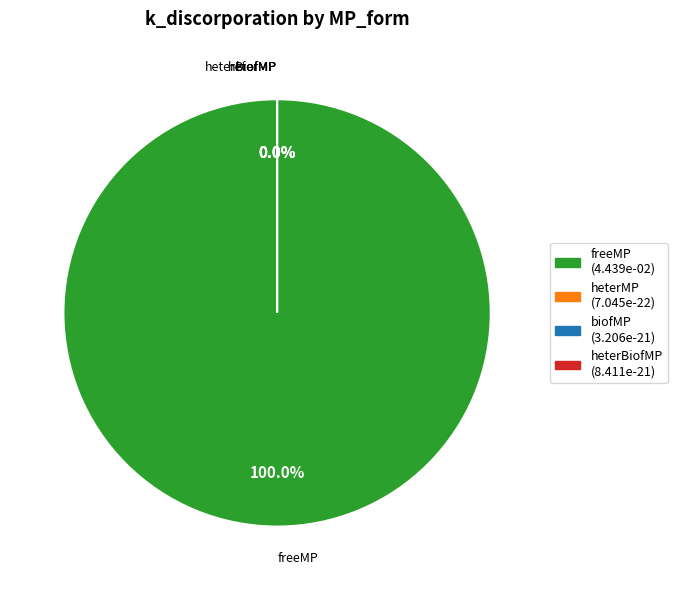

The biofMP slice represents 1% of the pie. True or false?

False